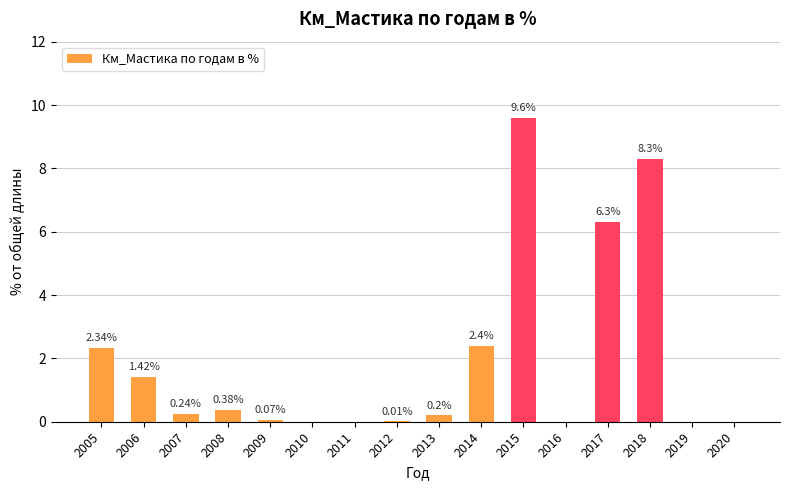

What is the sum of the values at 2017 and 2008?

6.7